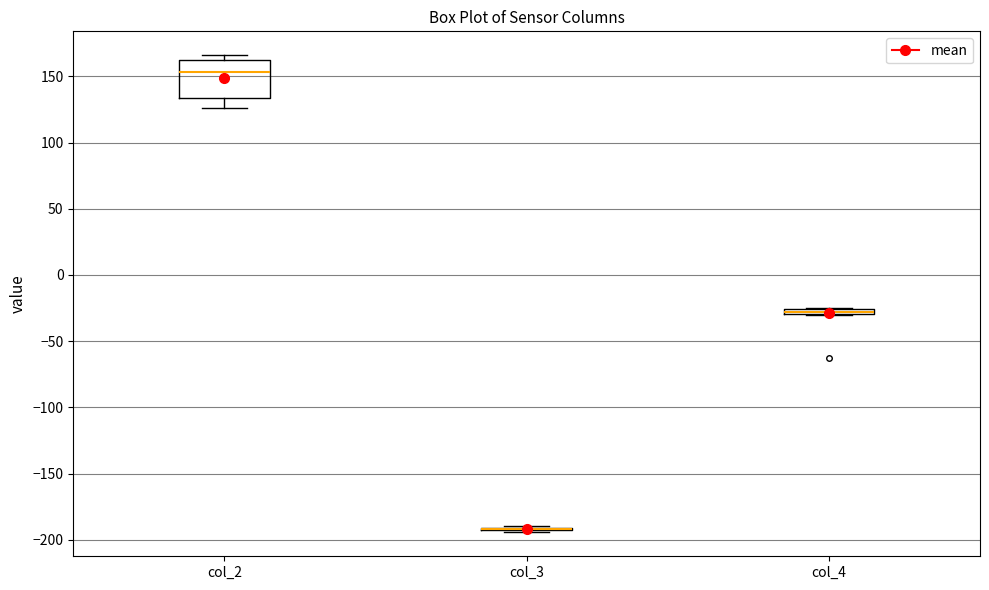

Comparing the boxes themselves (not the whiskers), which one is the tallest?

col_2